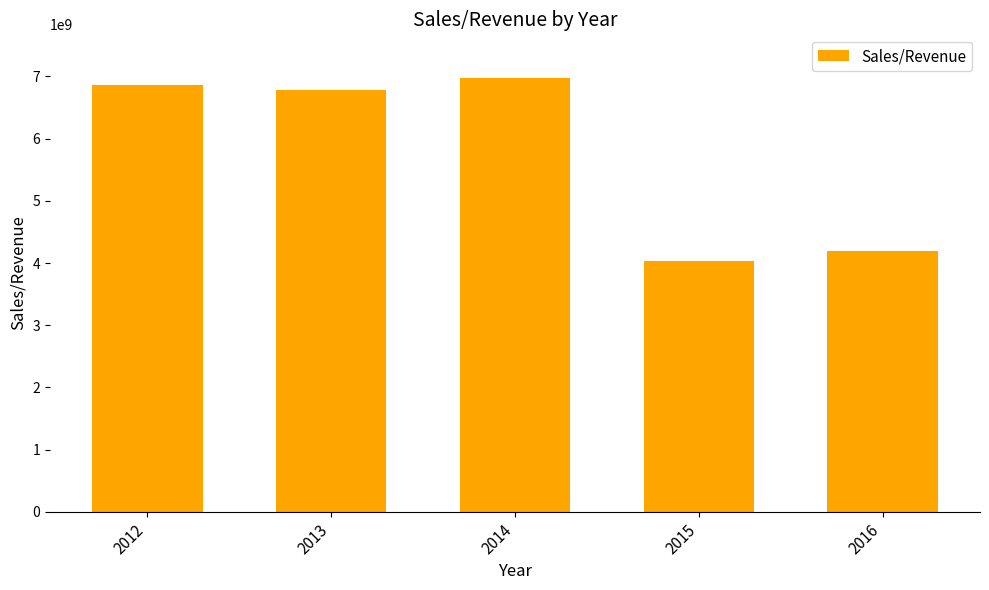

What is the average value?

5772000000